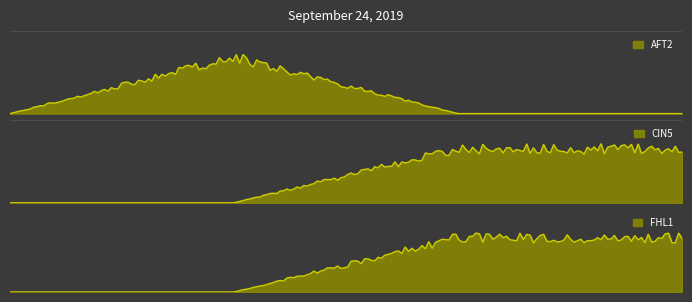

What is the difference between the AFT2 values at CIN5 and AFT2?

1